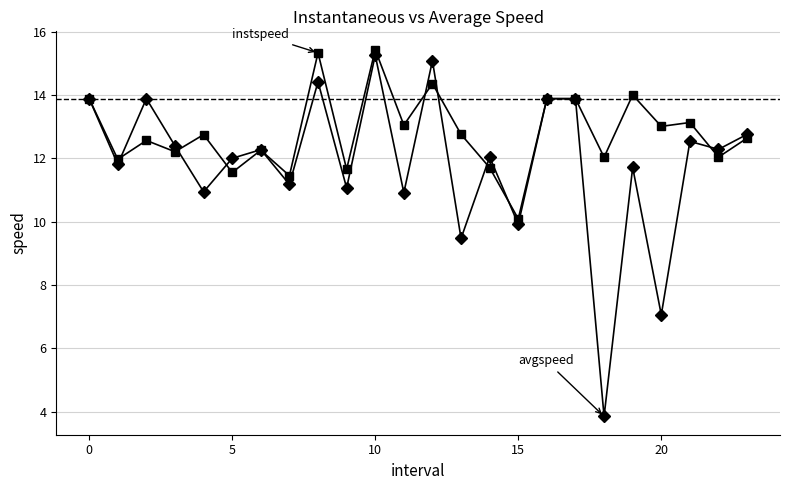

What is the maximum value shown in the chart?

15.4